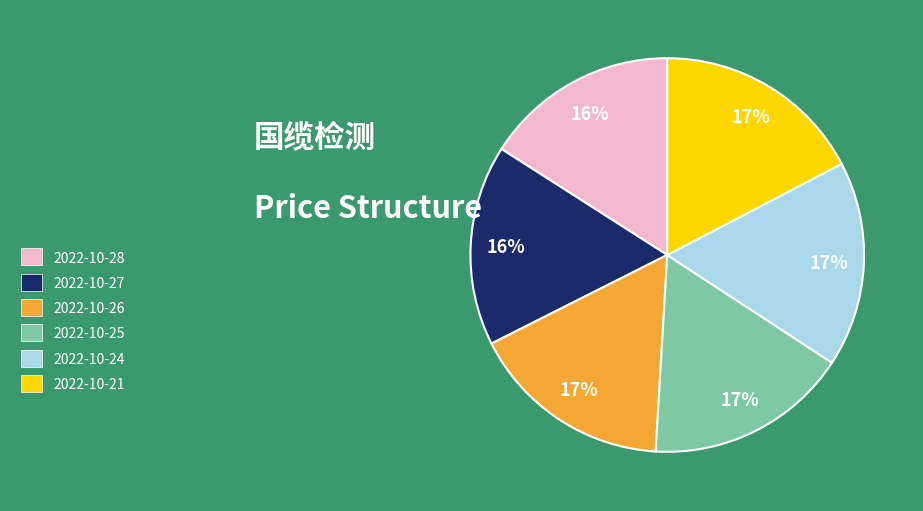

True or false: 2022-10-21 accounts for 17% of the total.

True